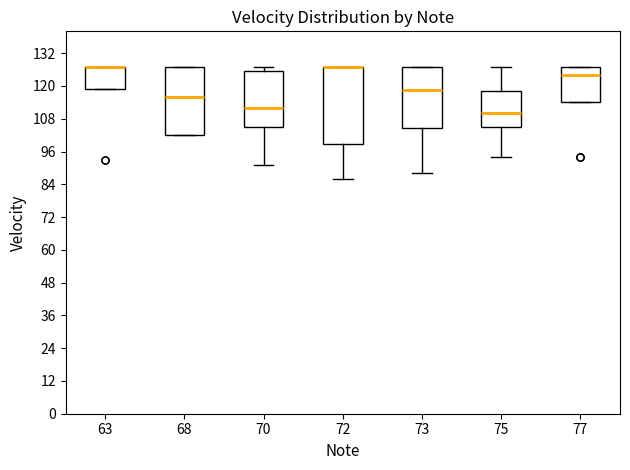

Where is the lower edge of the box at x = 72 on the y-axis? The values are not printed on the chart, so give them approximately, as read against the axis.

98